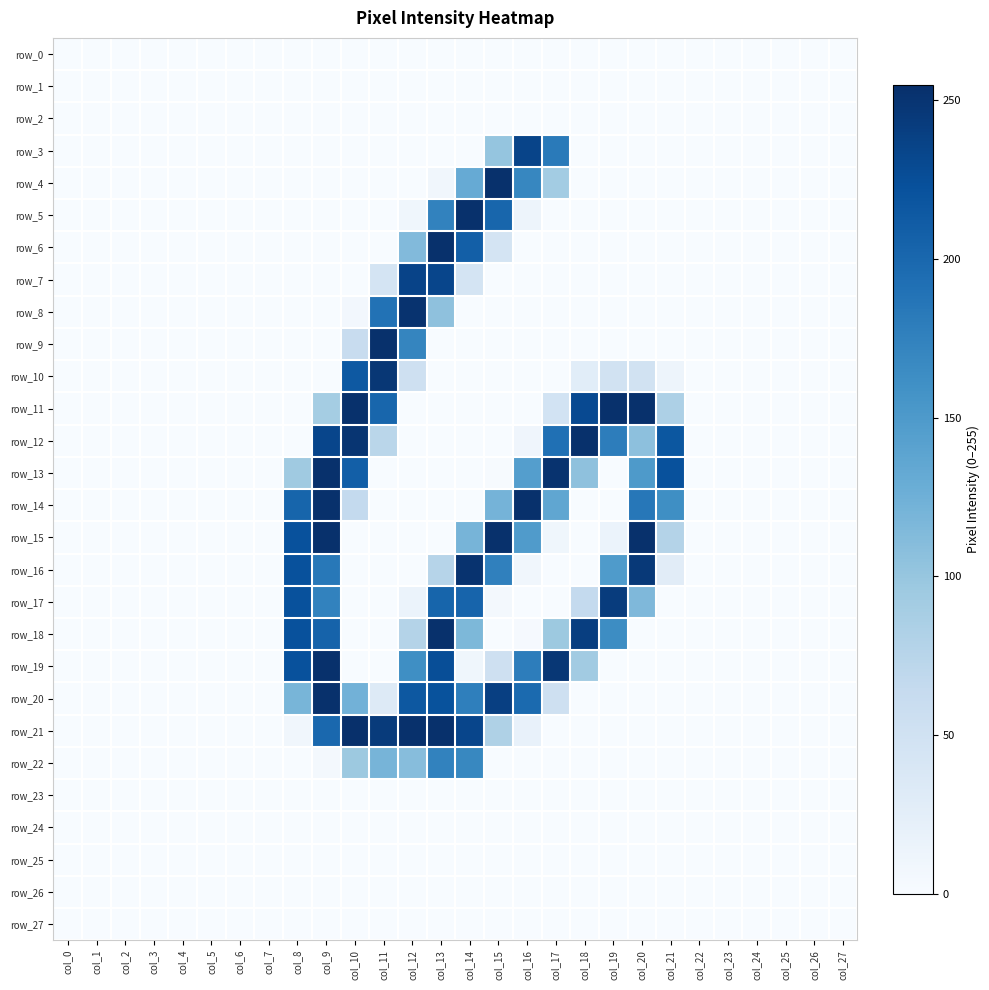

Is it true that row_4 equals 0 at col_10?

True